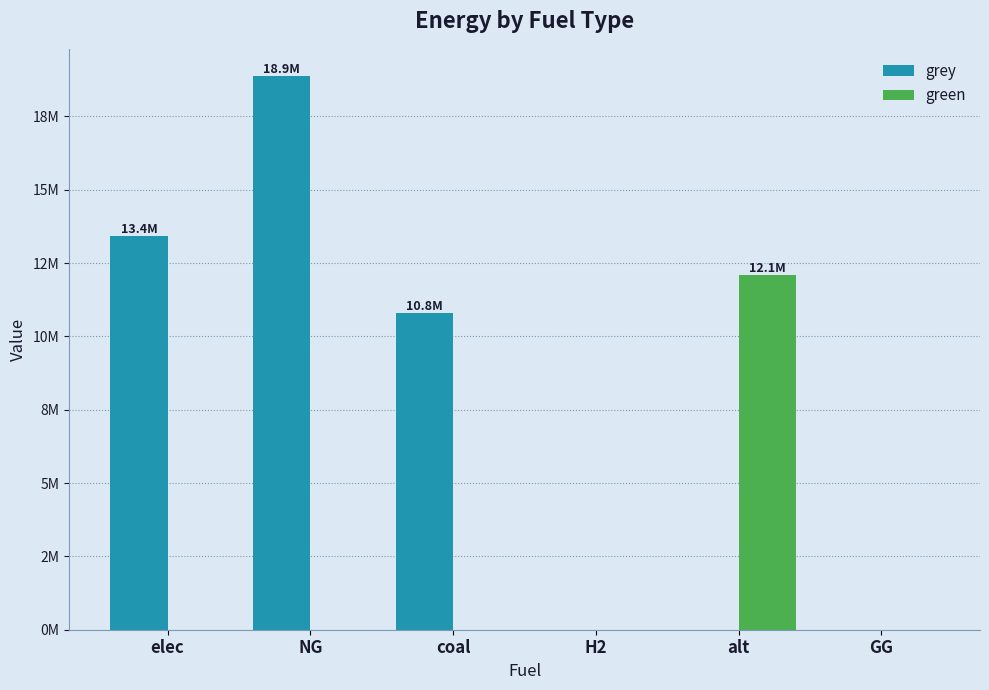

What are all the series names shown in the legend?

grey, green